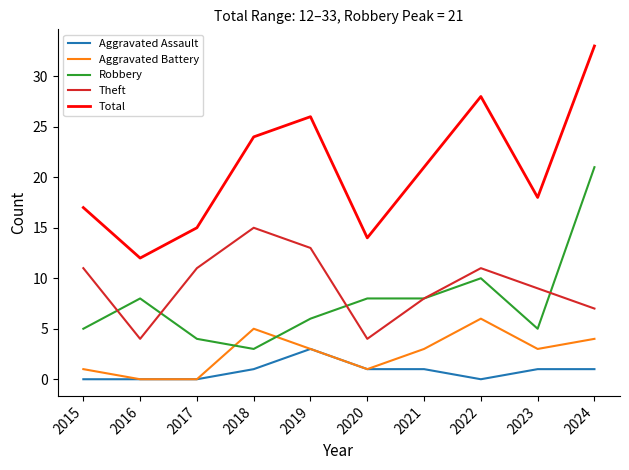

What is the approximate value of Theft at 2016?

4